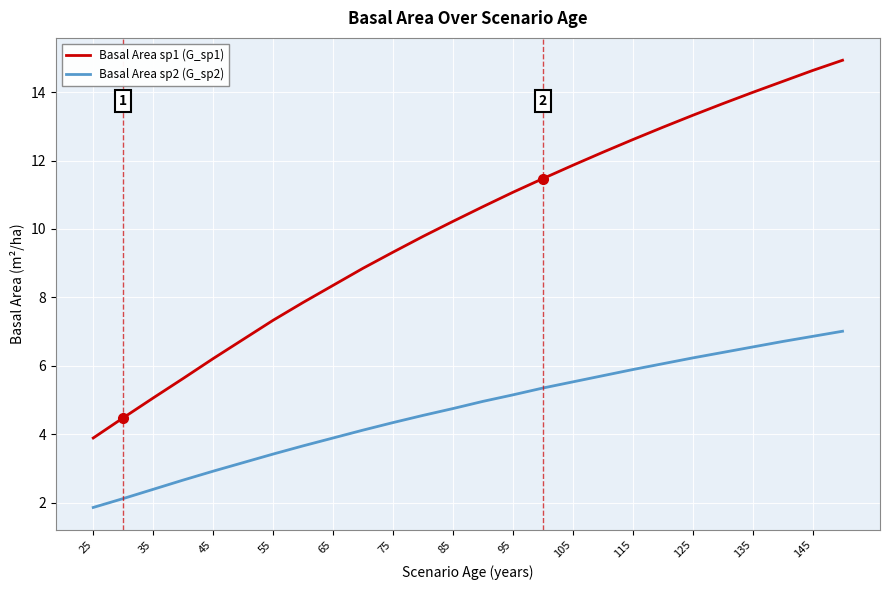

List the series in order of their peak value, highest first.

Basal Area sp1 (G_sp1), Basal Area sp2 (G_sp2)